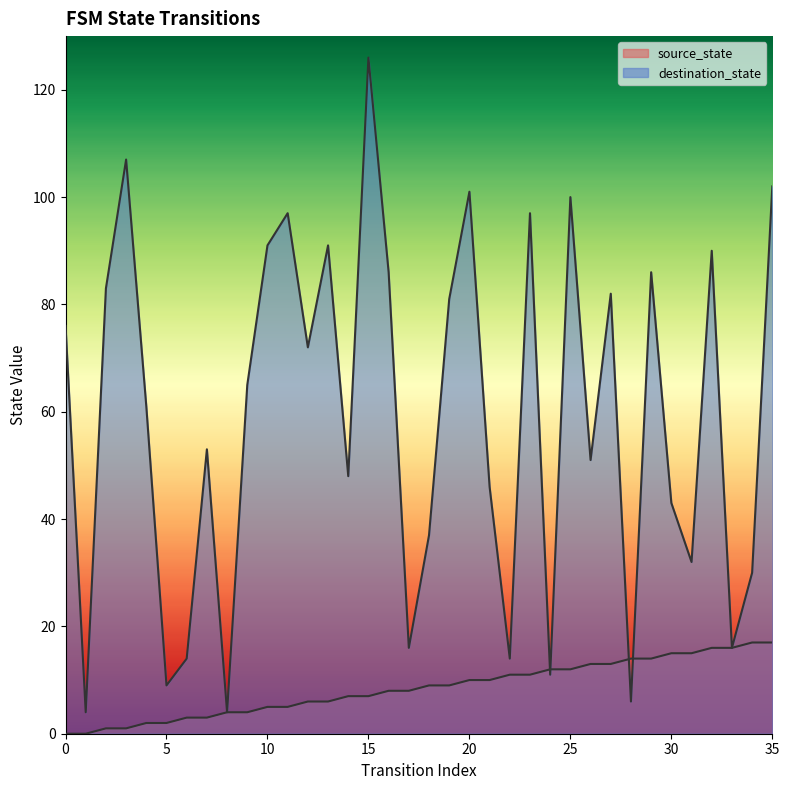

What is the maximum value for source_state?

17